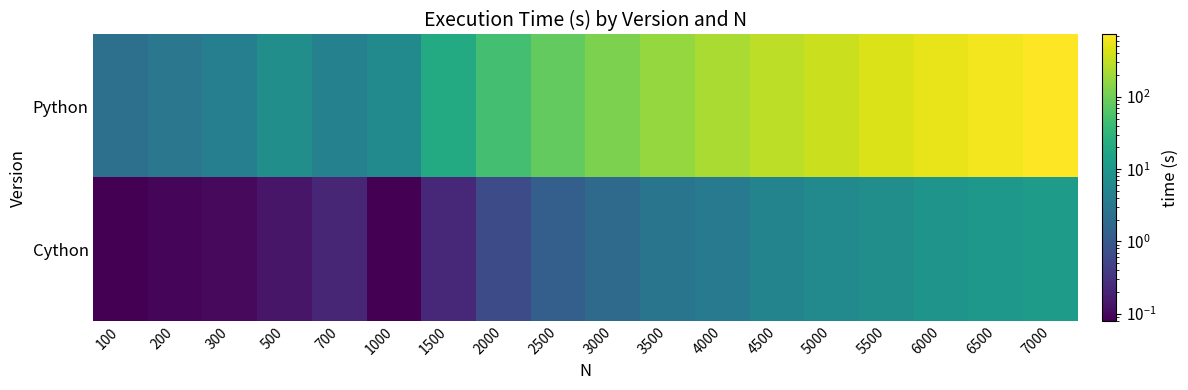

Which series has the largest total across all categories?

Python